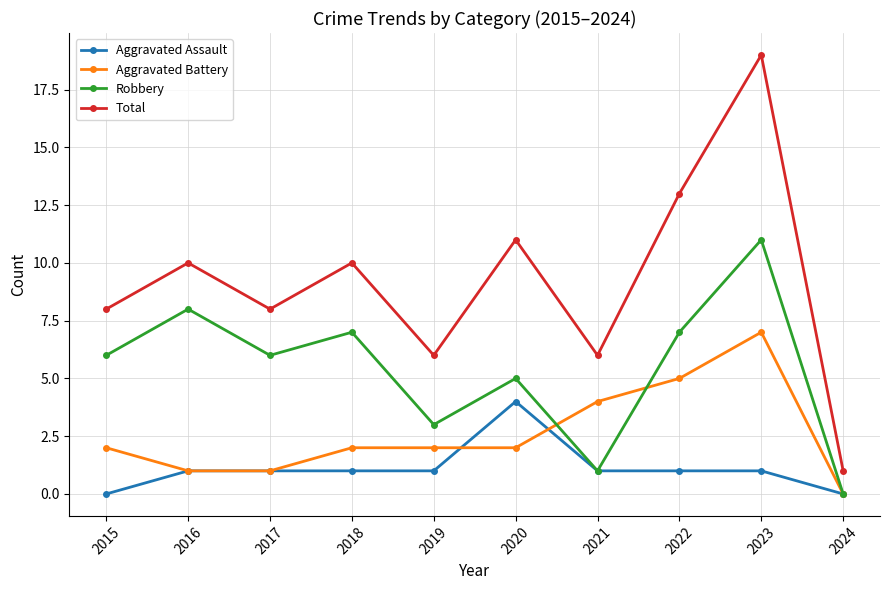

Does the chart have visible grid lines?

Yes